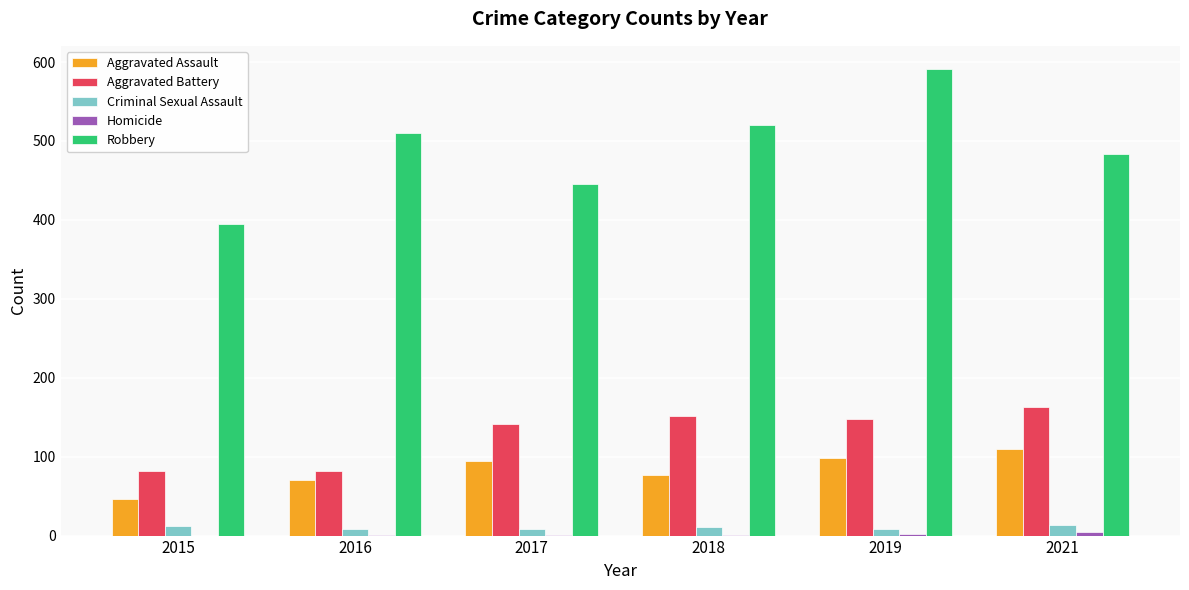

At which label is Aggravated Battery closest to 122?

2017